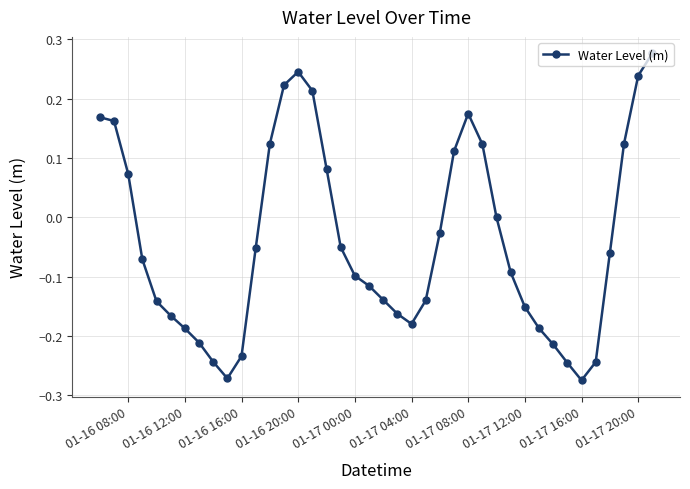

How many data points does each series have?

40